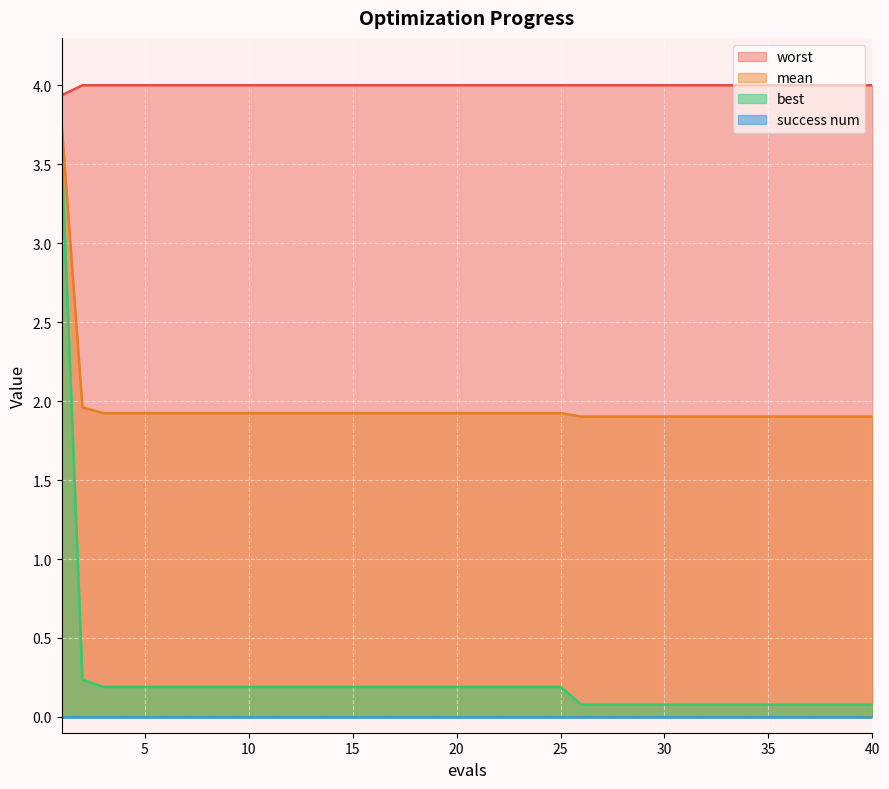

True or false: worst and mean cross at least once.

False